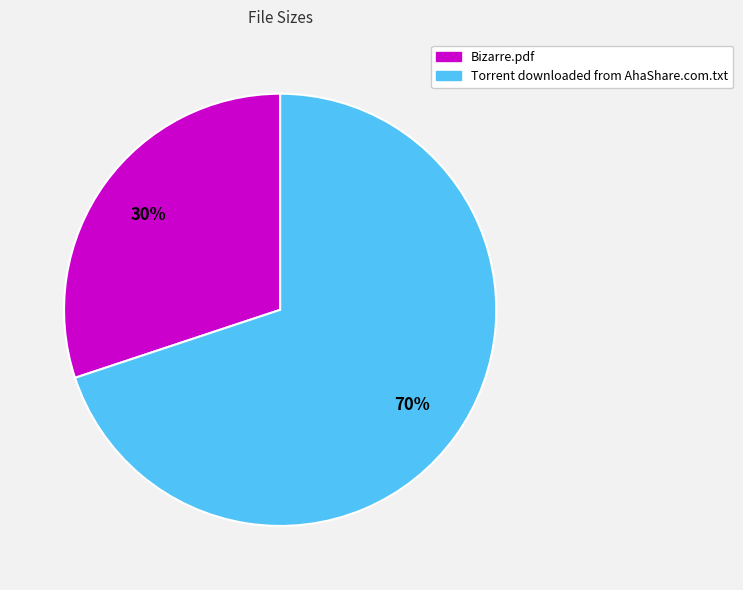

Rank the categories by value from highest to lowest.

Torrent downloaded from AhaShare.com.txt, Bizarre.pdf